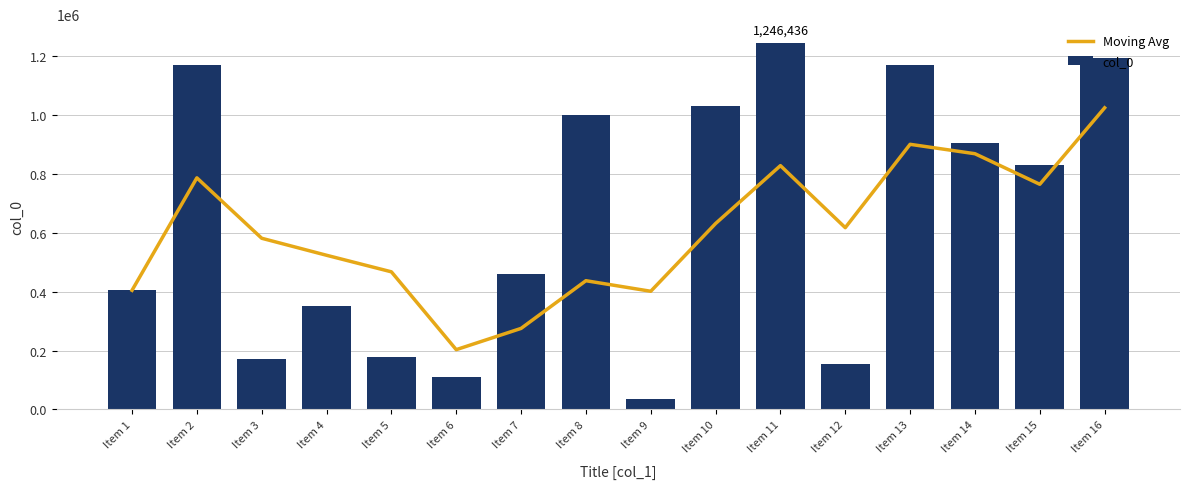

What is the sum of the Moving Avg values at Item 15 and Item 13?

1665561.5